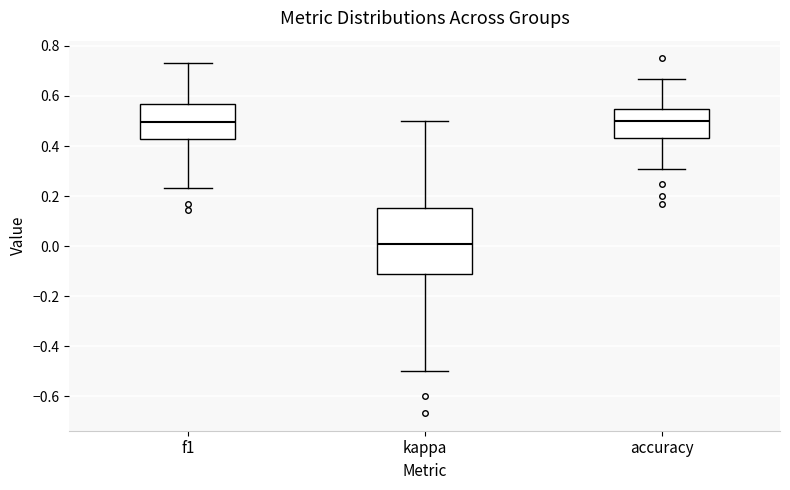

Reading left to right, transcribe this box plot: for each box, give where its median line is, the range the box spans, and where its two whiskers end, as read against the y-axis. The values are not printed on the chart, so give them approximately, as read against the axis.

f1: median 0.50, box 0.42 to 0.56, whiskers 0.24 to 0.74
kappa: median 0.02, box -0.12 to 0.16, whiskers -0.50 to 0.50
accuracy: median 0.50, box 0.44 to 0.54, whiskers 0.30 to 0.66